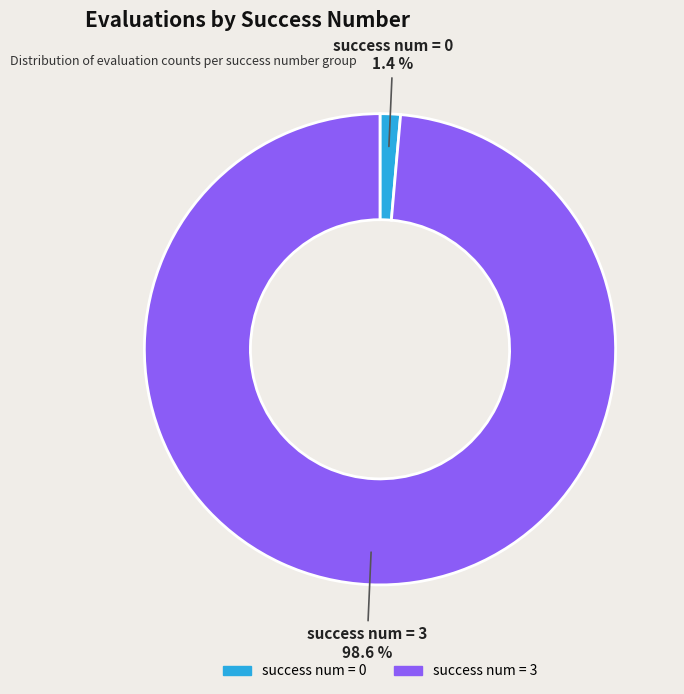

How many slices are in this pie chart?

2